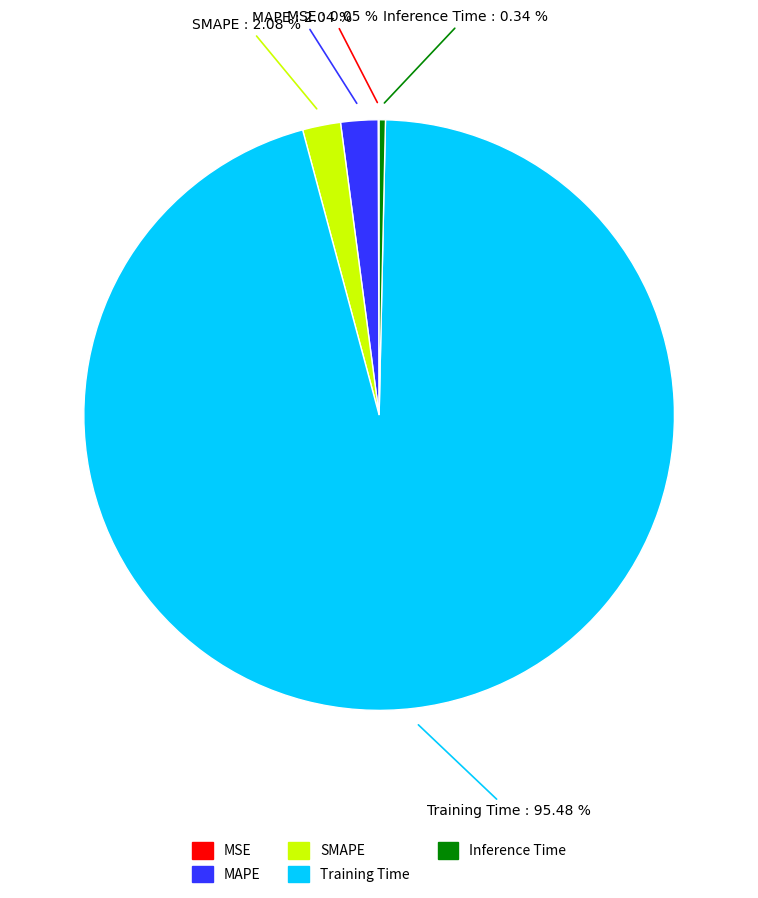

Does Inference Time account for over 50% of the chart?

No